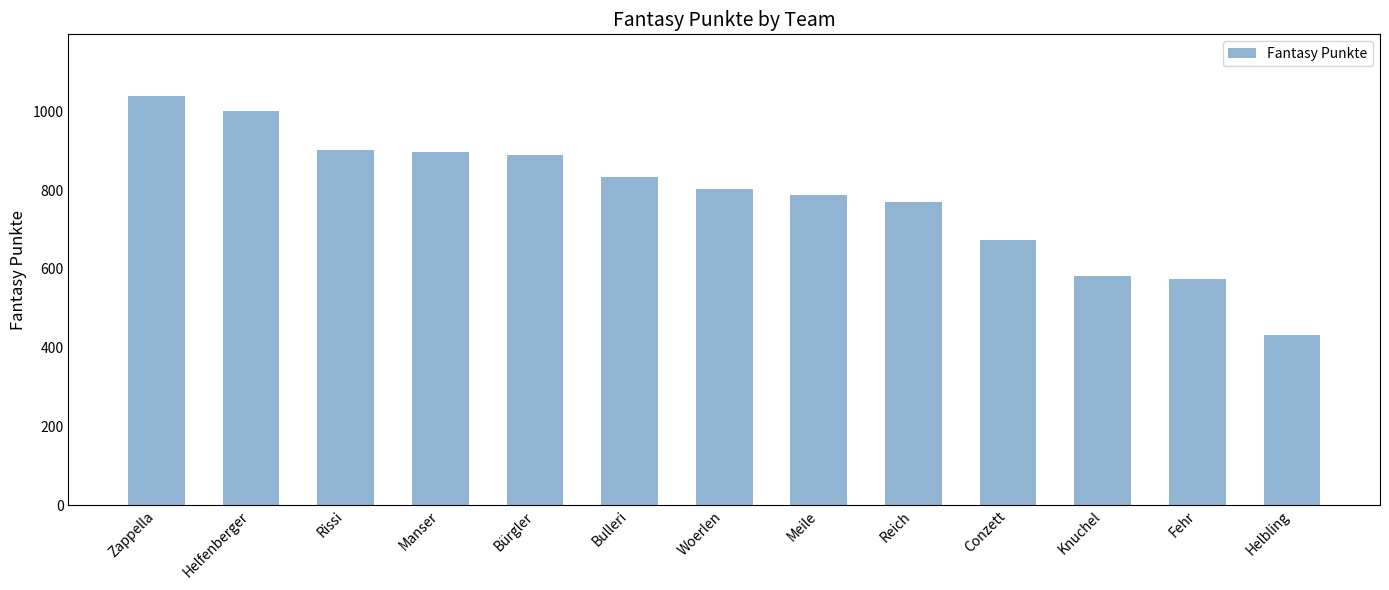

Which label corresponds to the largest value in the chart?

Zappella